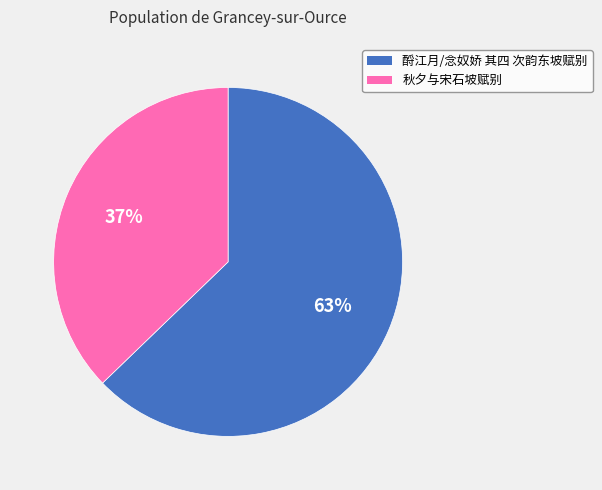

The 秋夕与宋石坡赋别 slice represents 45% of the pie. True or false?

False